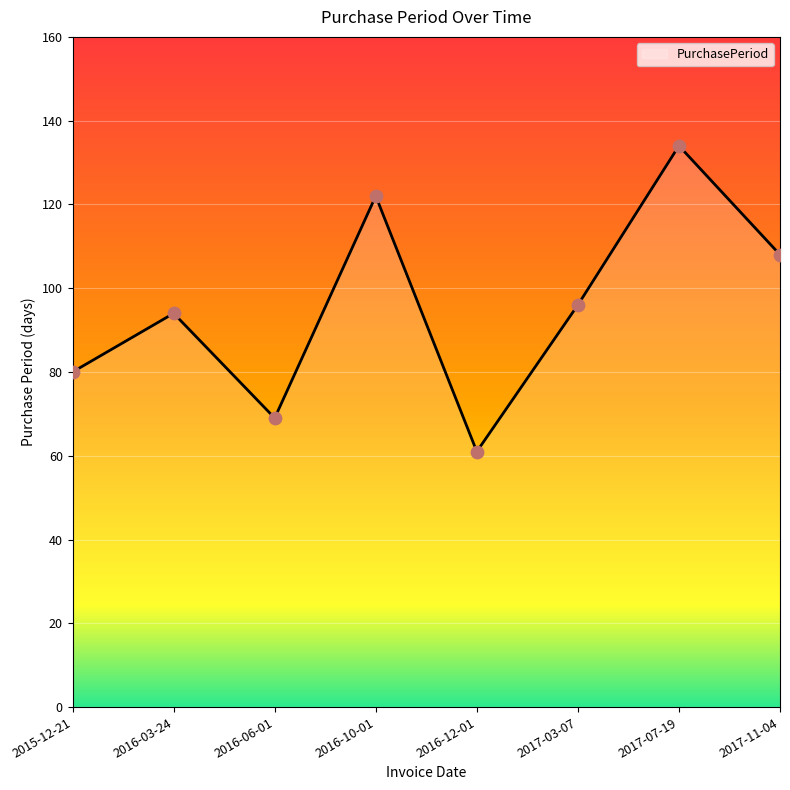

Between 2017-11-04 and 2016-03-24, which is larger?

2017-11-04